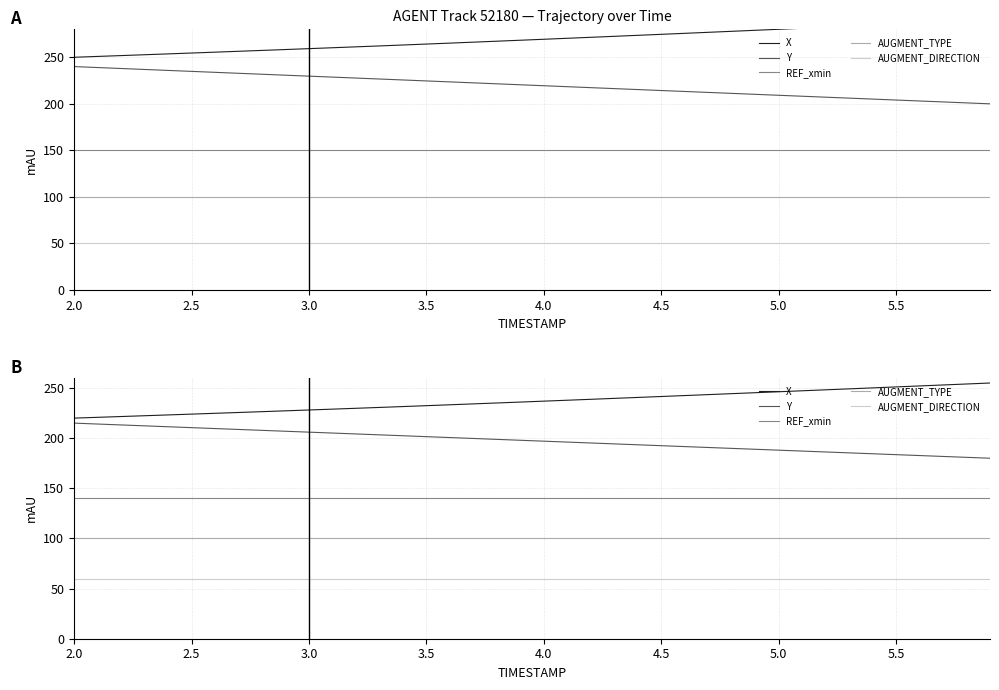

Count the number of categories in the chart.

40